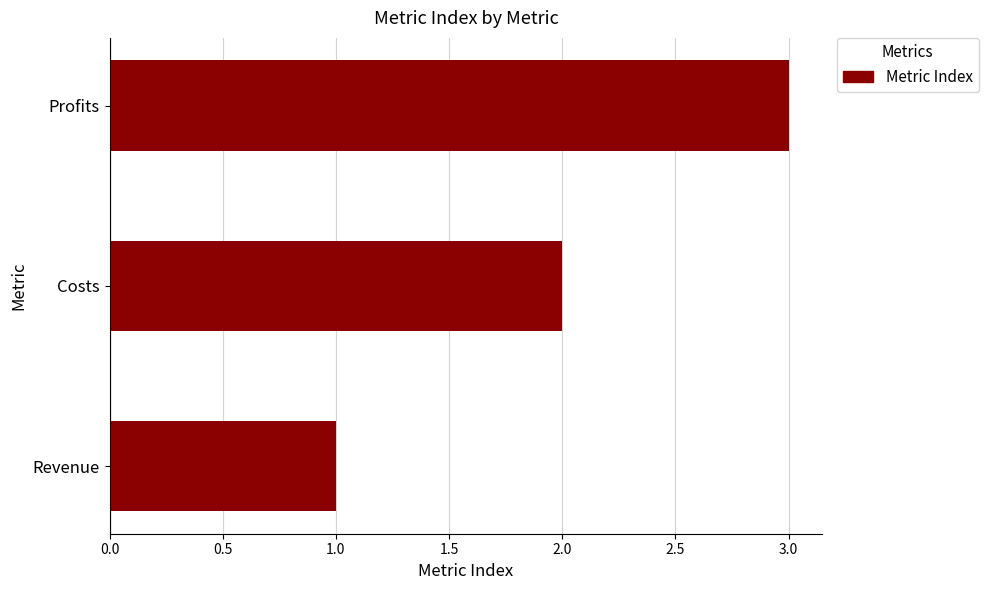

Count the number of categories in the chart.

3